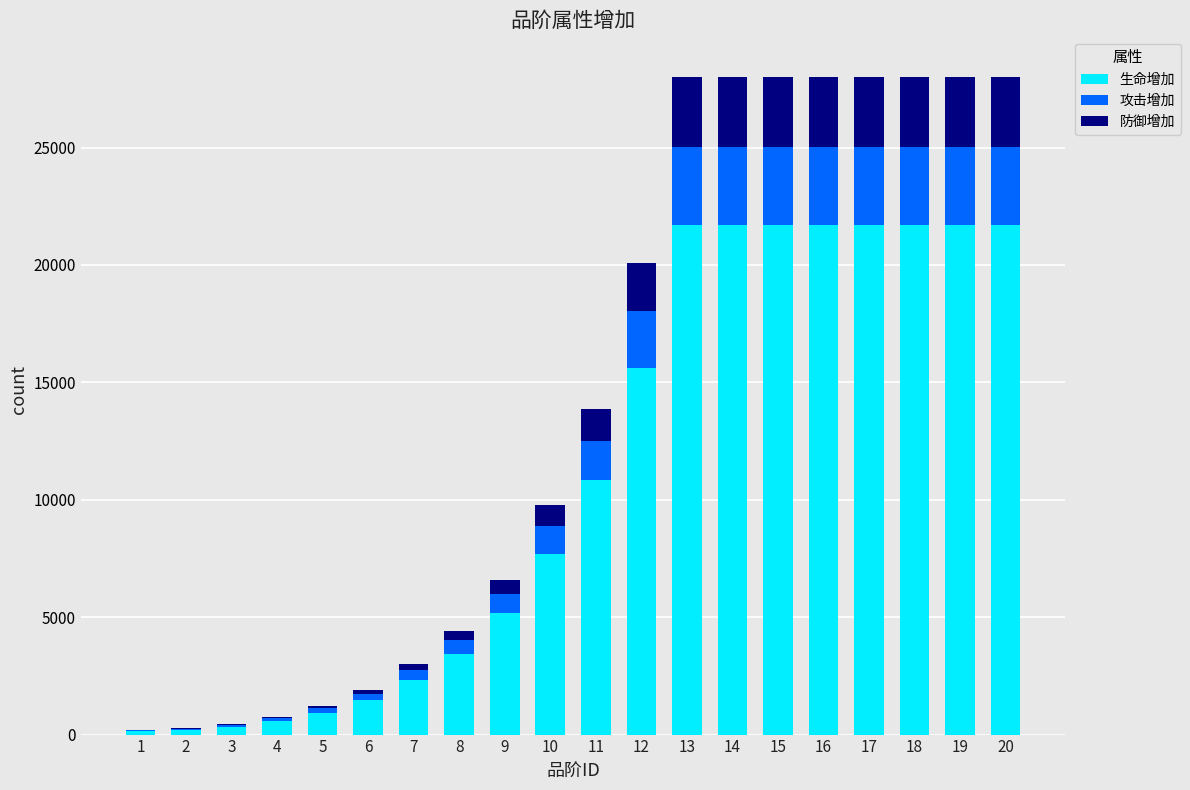

Where is 生命增加 nearest to the value 10931?

11